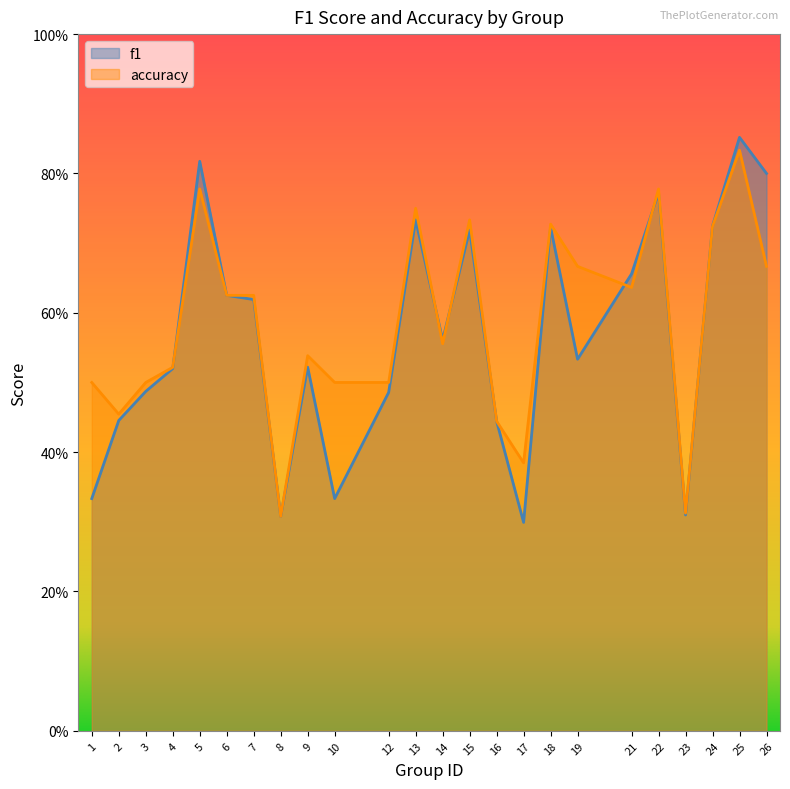

What is the highest value of the f1 series?

0.9